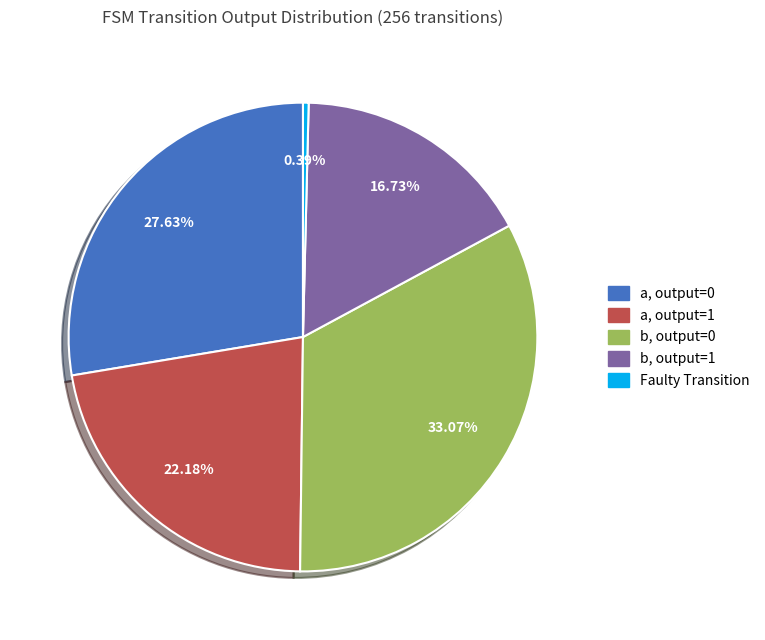

Is there a majority slice in this chart?

No